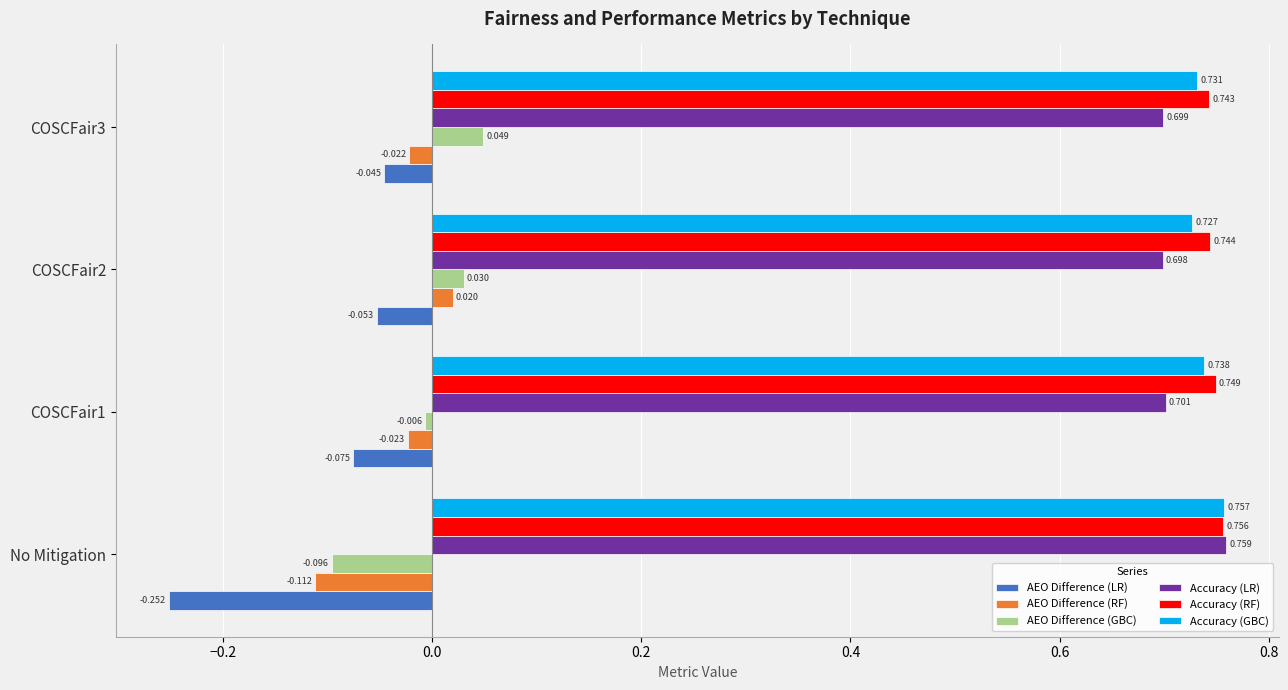

Which category has the highest value in the Accuracy (RF) series?

No Mitigation